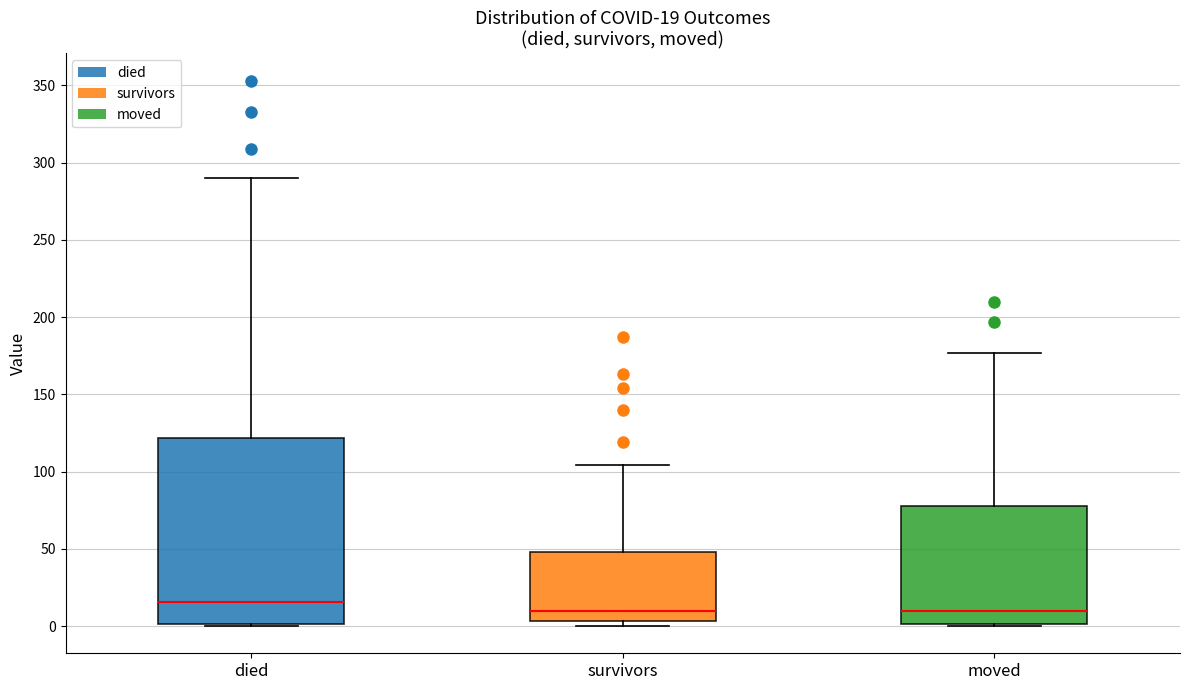

Which box is the tallest, from its lower edge to its upper edge?

died